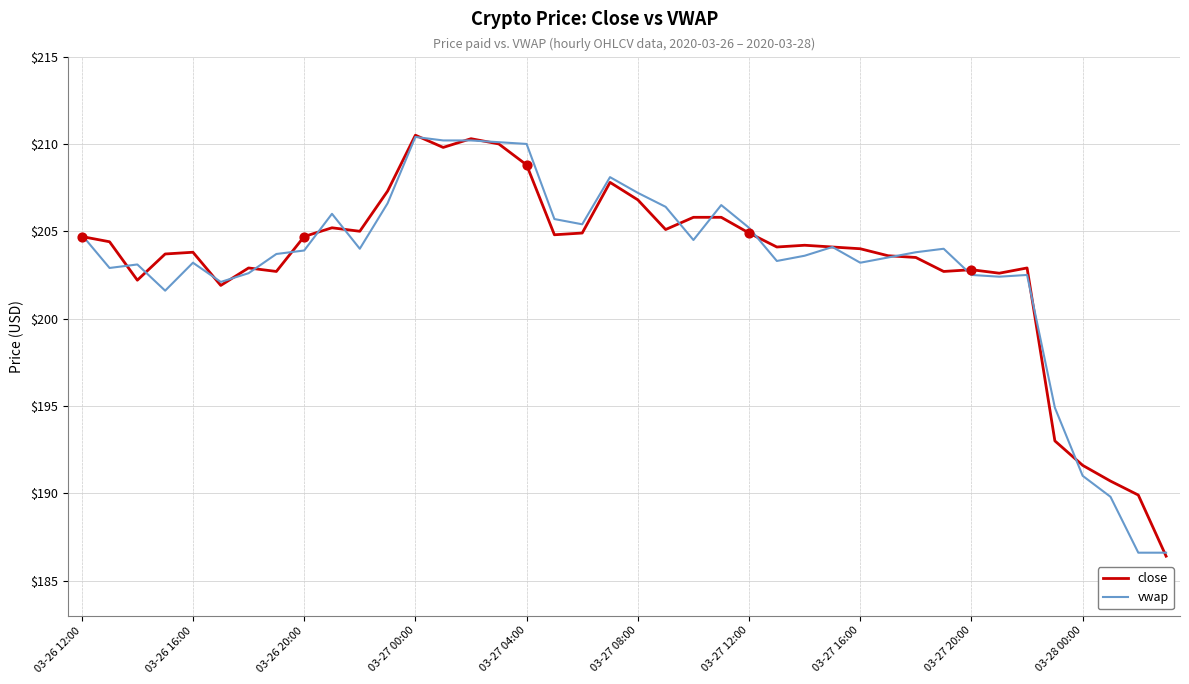

What are all the series names shown in the legend?

close, vwap